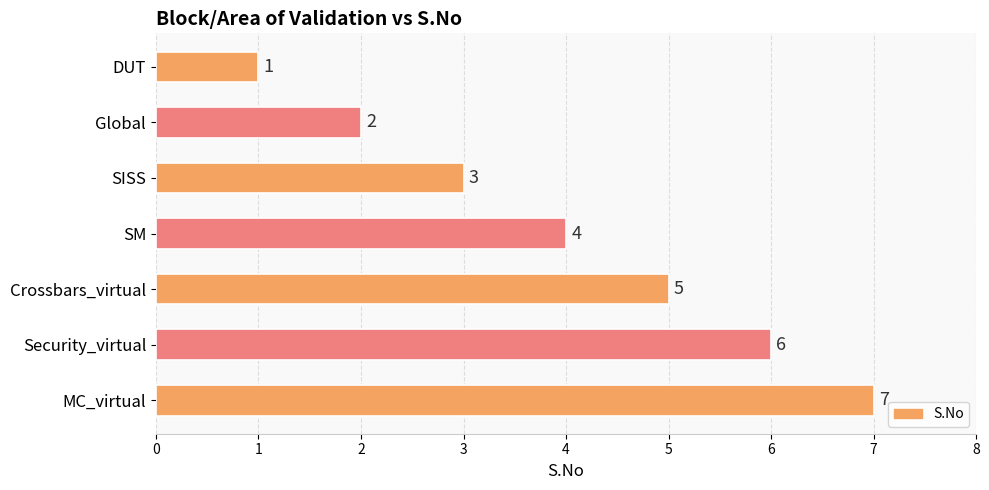

The chart shows a value of 2 at Global. True or false?

True